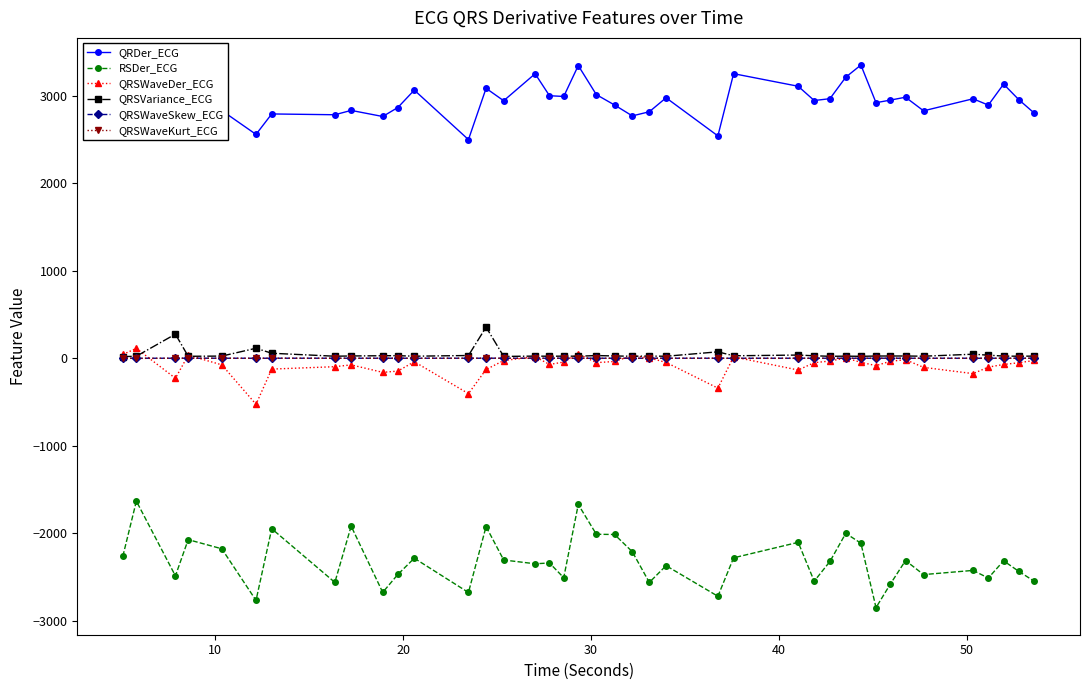

What is the smallest value displayed?

-2848.3